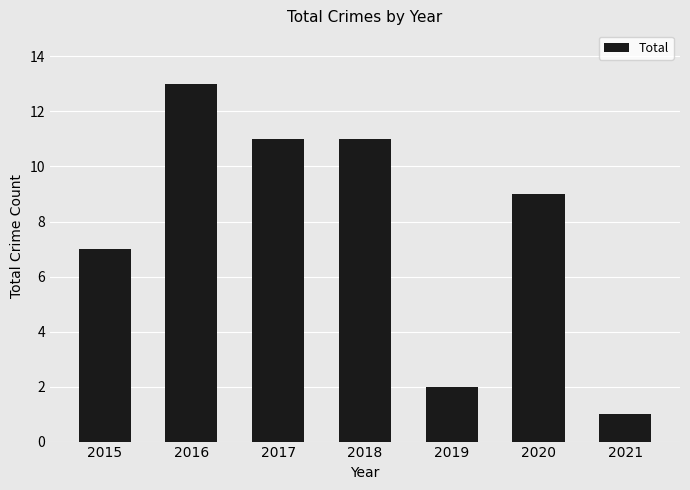

What is the value of the 3rd bar from the left?

11